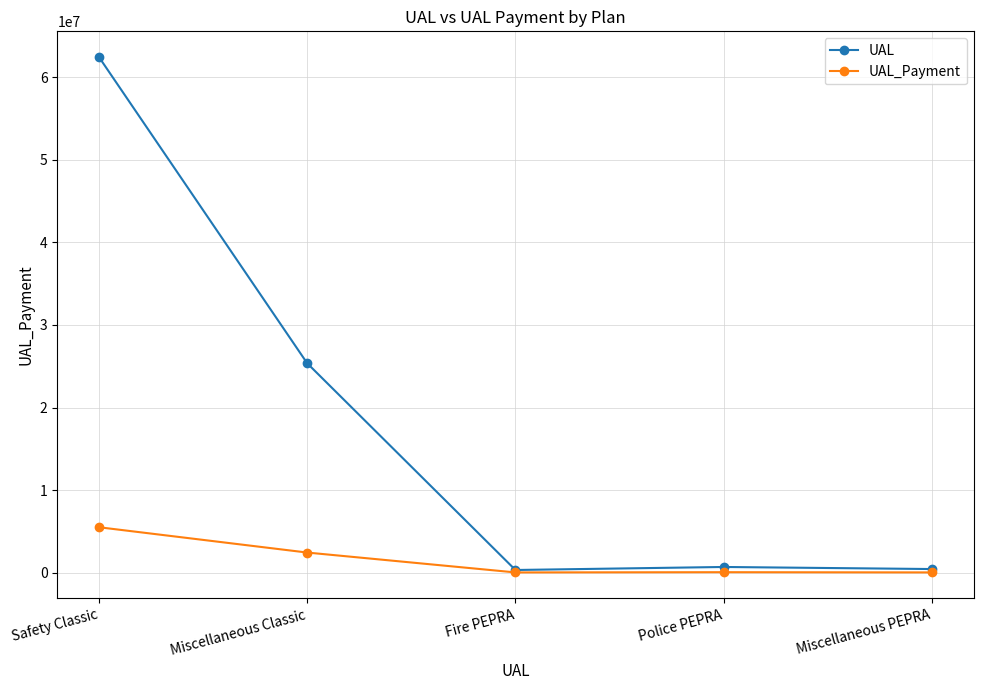

At which category does UAL reach its first local peak?

Police PEPRA